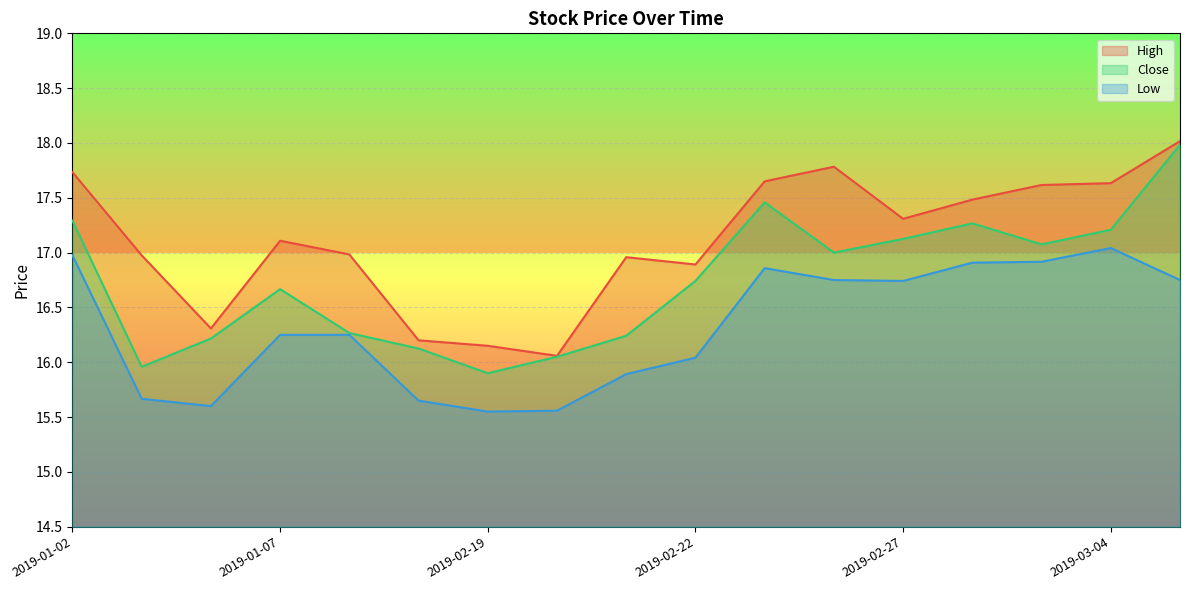

True or false: Low has a value of 15.6 at 2019-01-04.

True